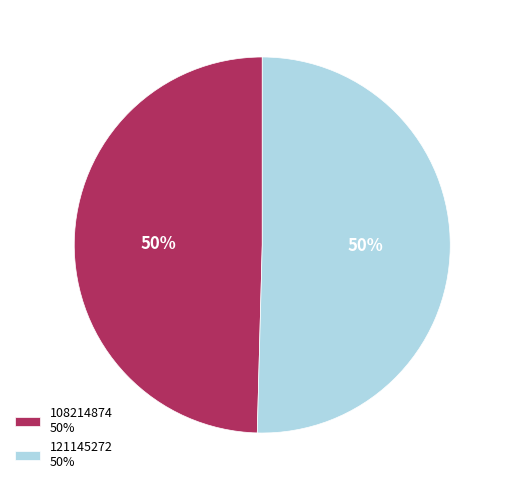

Is the sum of 108214874 50% and 121145272 50% greater than half?

Yes